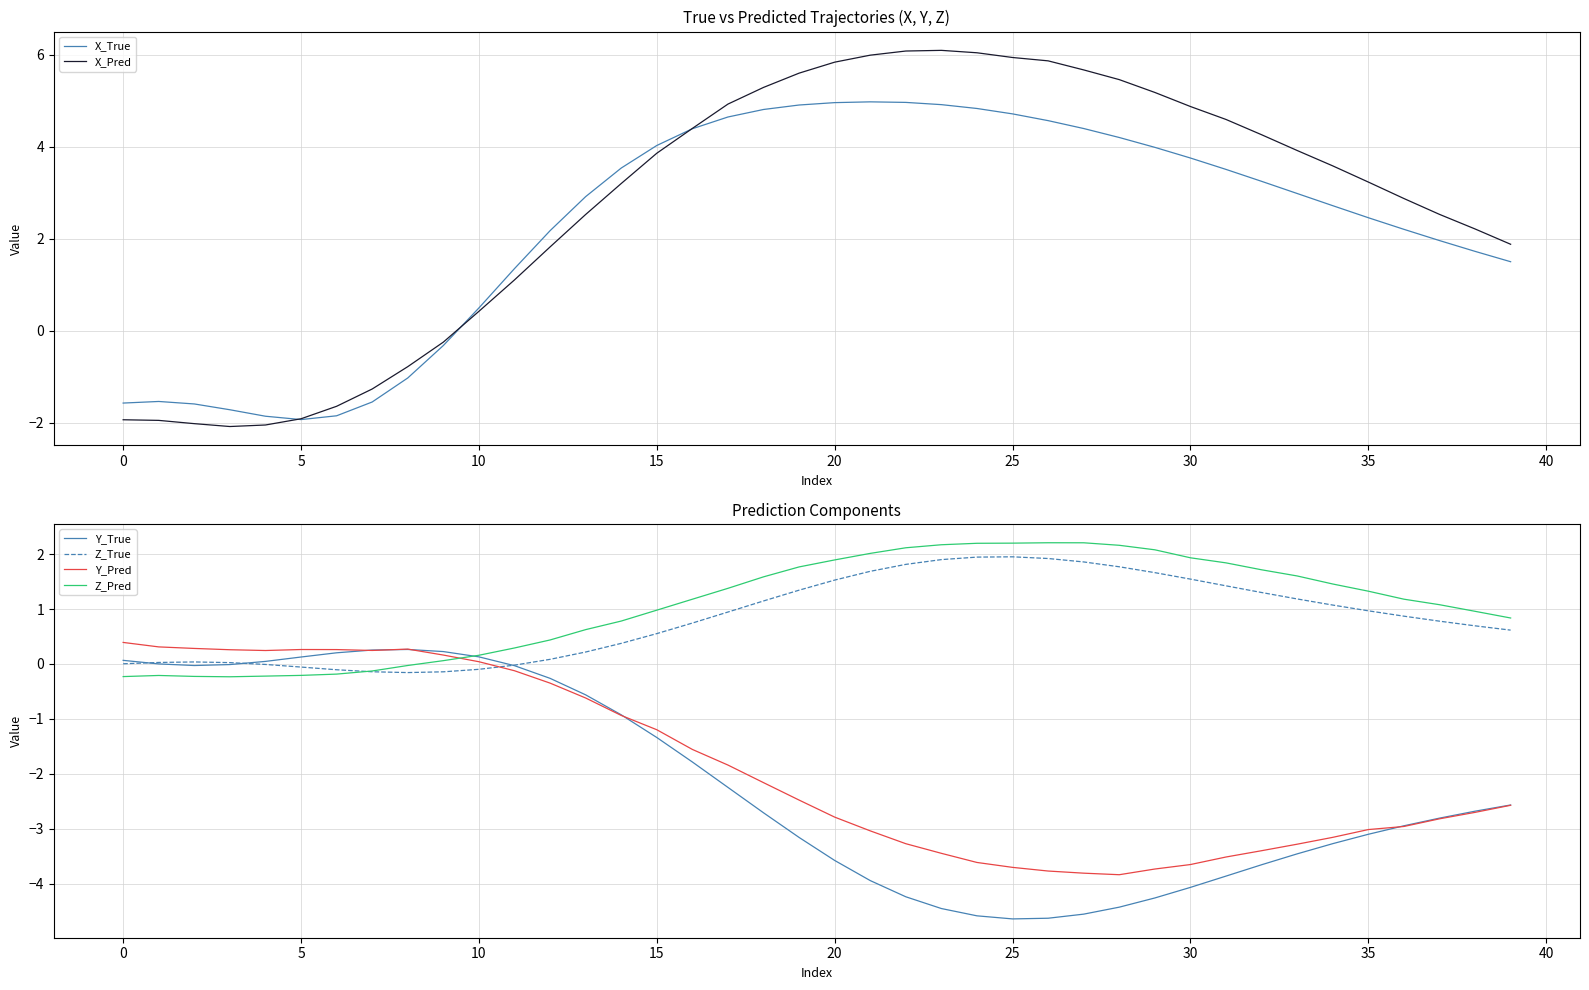

True or false: Y_Pred and Z_Pred cross at least once.

True